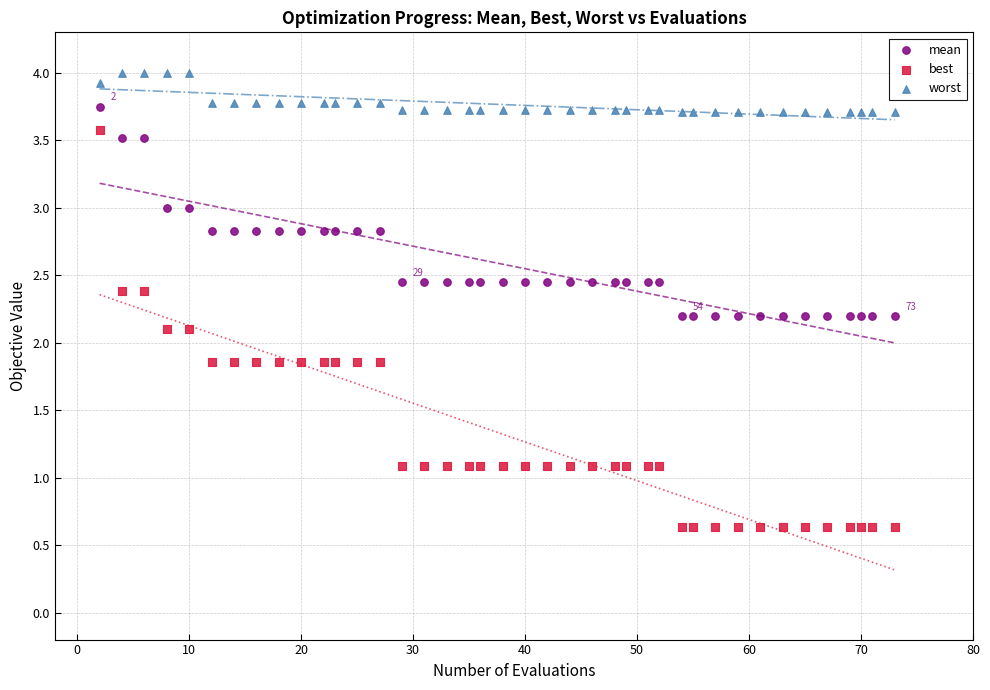

What is the X range (max minus min) for the scatter plot?

71.0